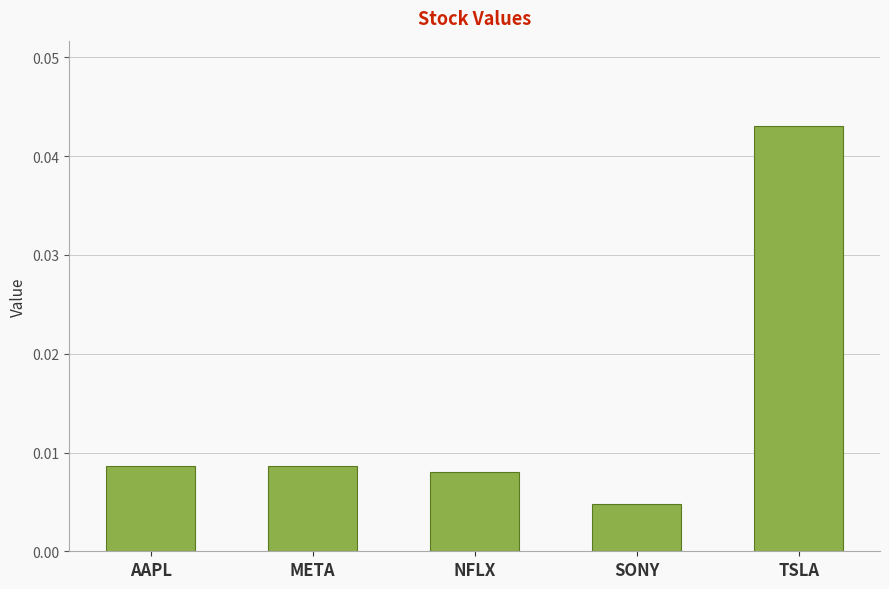

At which label is the value closest to 0?

SONY